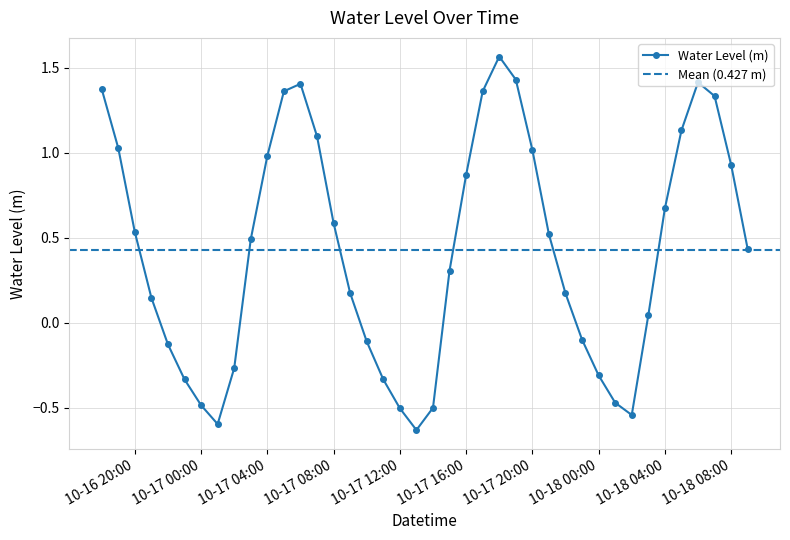

True or false: Water Level (m) has more than 1 points higher than both neighbors.

True